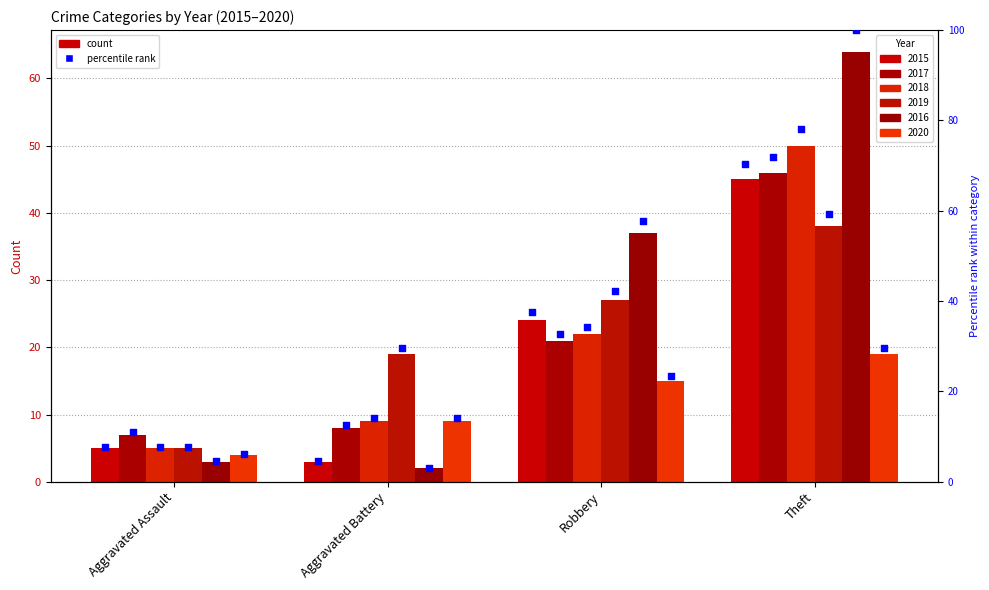

Between Aggravated Battery and Theft, which is larger?

Theft